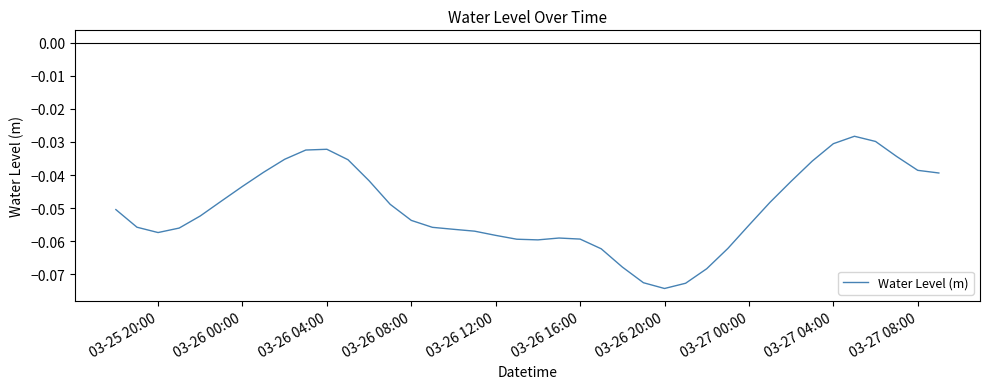

What is the average value?

-0.1